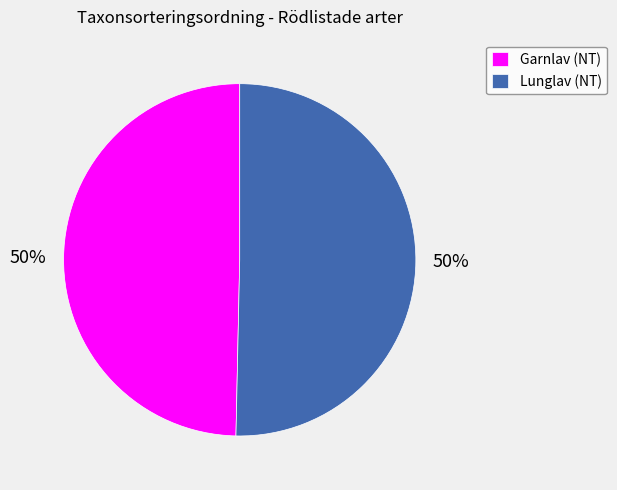

Count the number of slices in the pie.

2